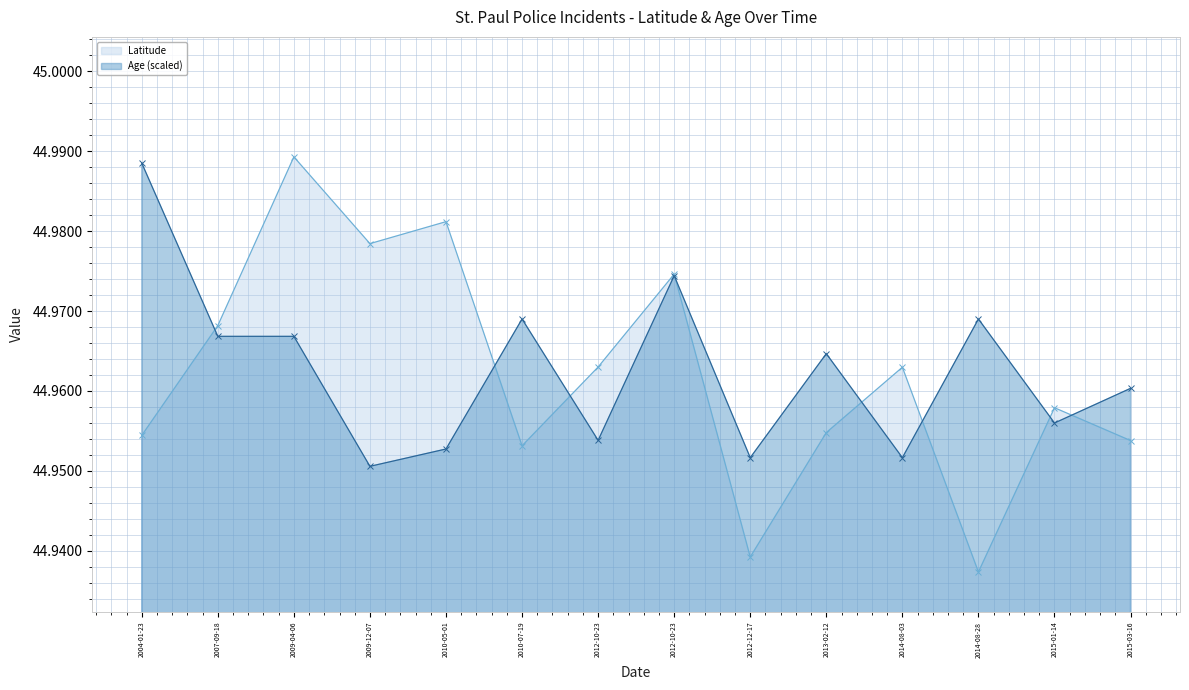

At which category is the sum across all series the highest?

2009-04-06